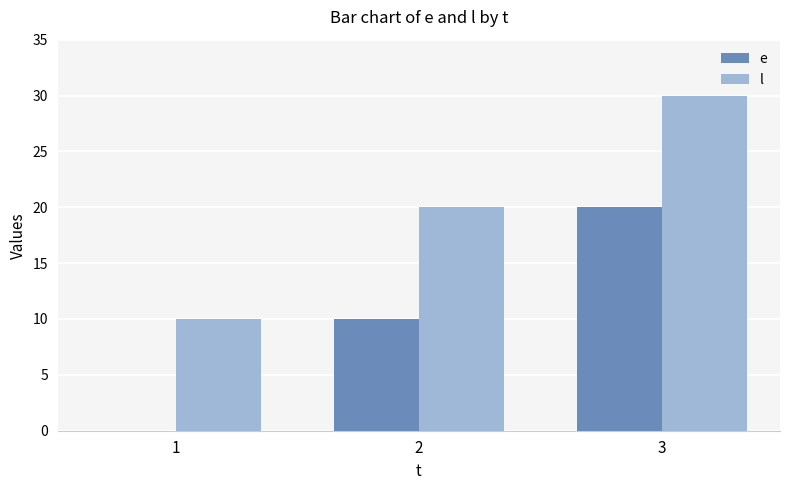

Is the value of e at 1 greater than the value of l at 1?

No